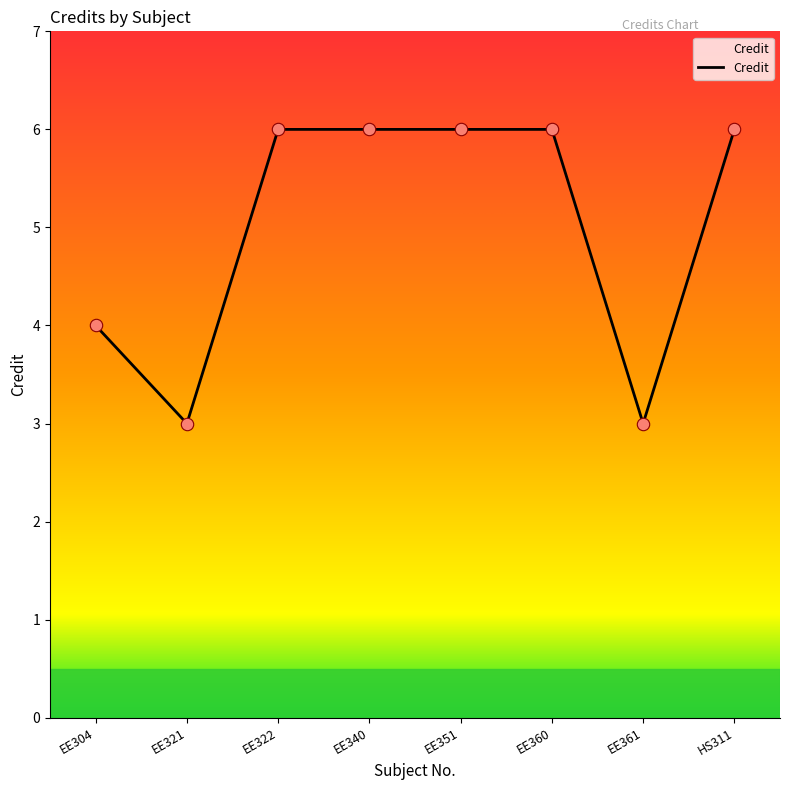

What is the ratio of the value at EE304 to the value at EE322?

0.7